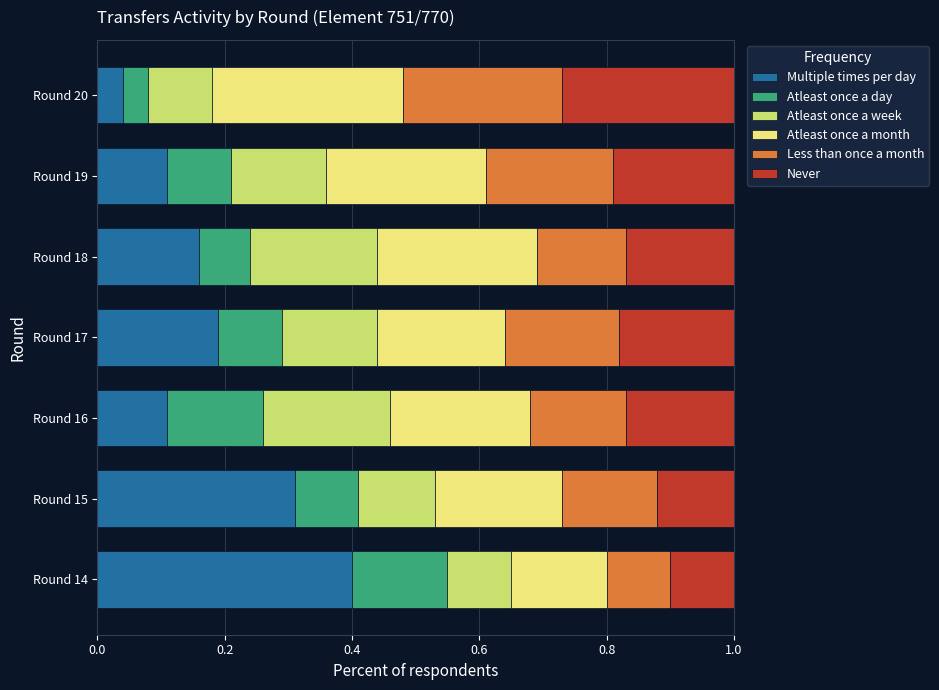

Which category has the highest value in the Multiple times per day series?

Round 14